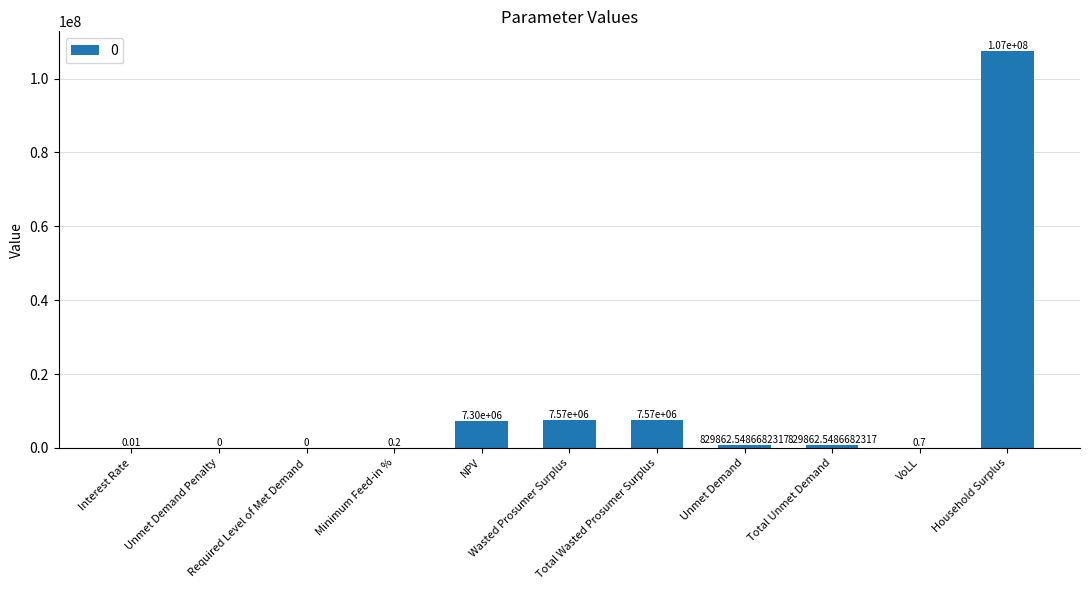

At which label does the data first exceed 829862?

NPV